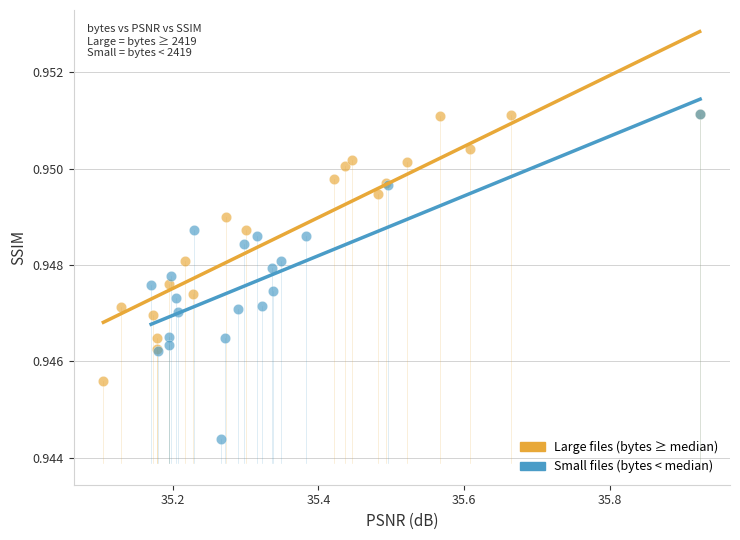

Which series contains the lowest Y value?

Small files (bytes < median)